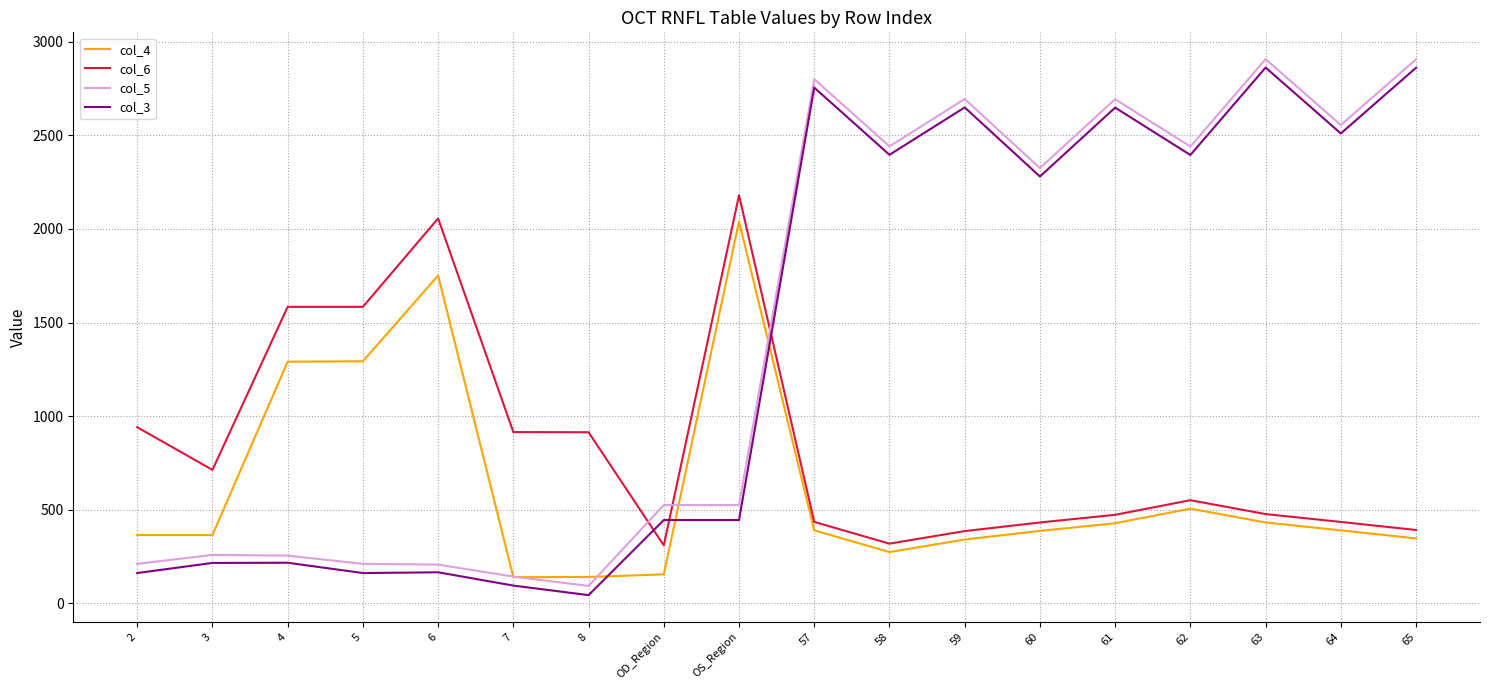

Which category has the lowest value in the col_5 series?

8